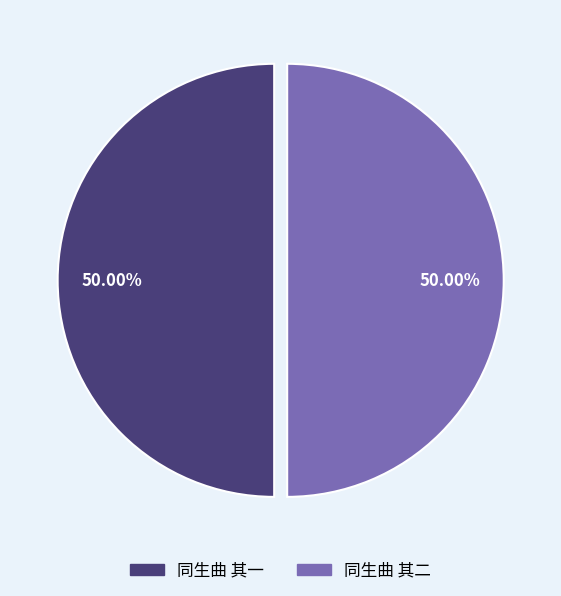

Approximately how many times larger is the value at 同生曲 其一 compared to 同生曲 其二?

1.0